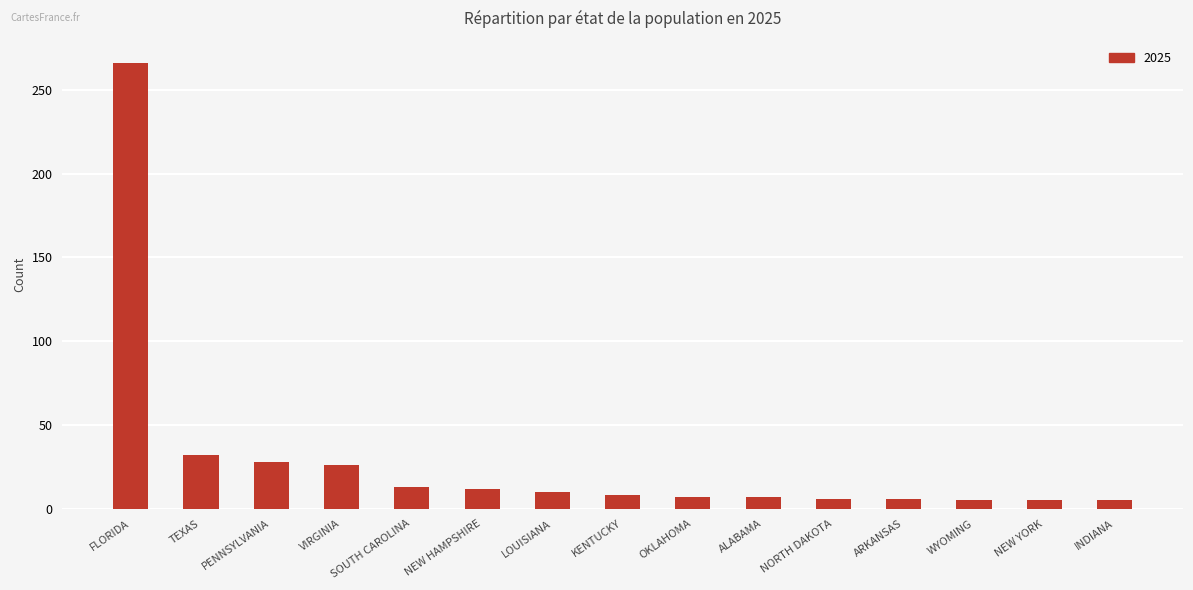

Which has a higher value, OKLAHOMA or SOUTH CAROLINA?

SOUTH CAROLINA